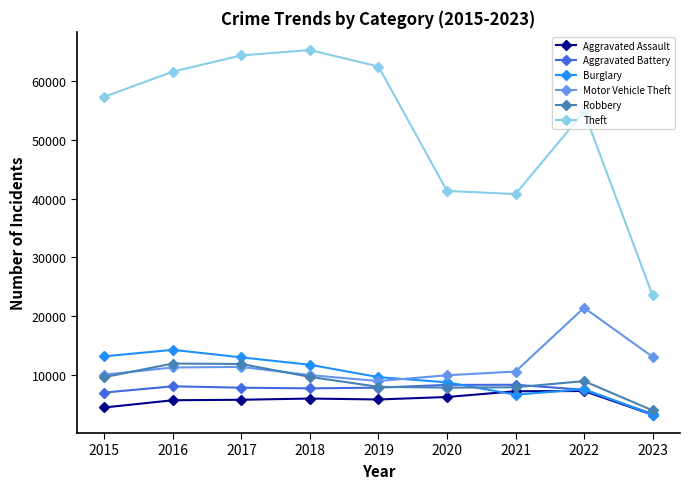

The value of Aggravated Assault at 2022 is 7277. True or false?

True